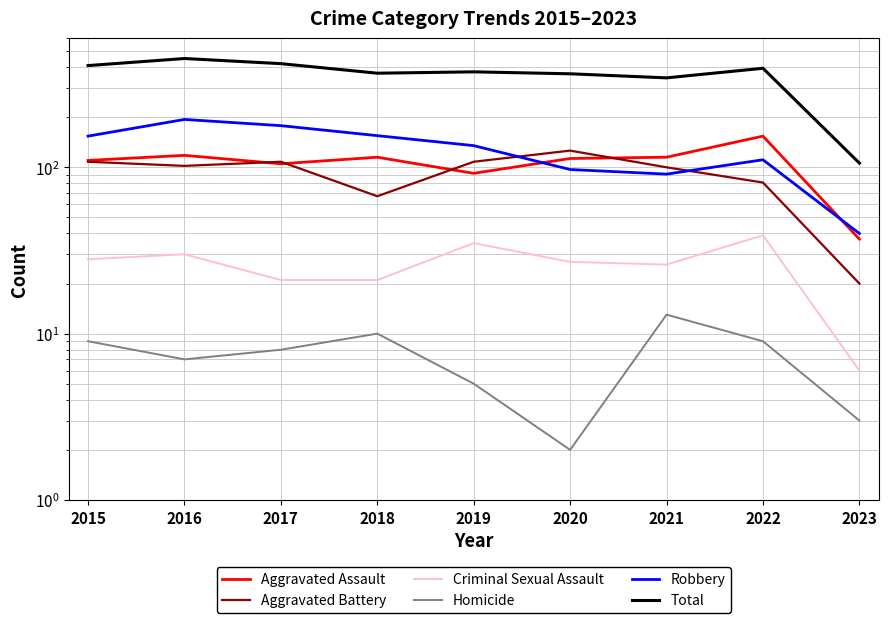

The Criminal Sexual Assault series shows 4 at 2017. True or false?

False